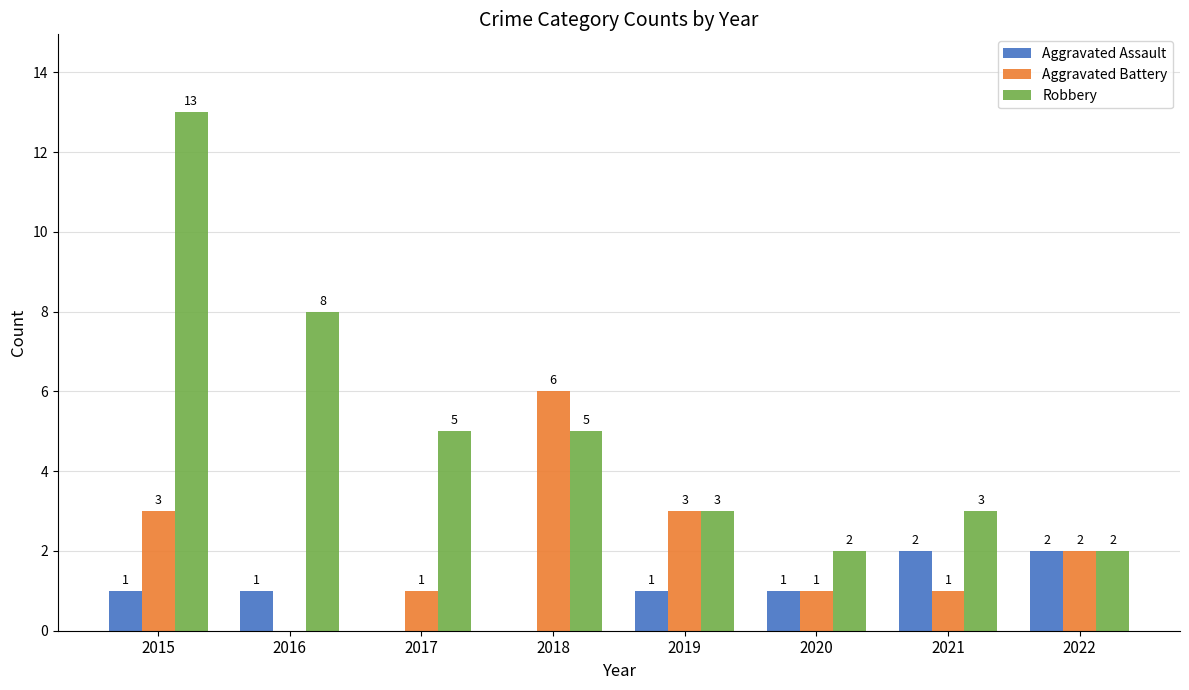

What are all the series names shown in the legend?

Aggravated Assault, Aggravated Battery, Robbery